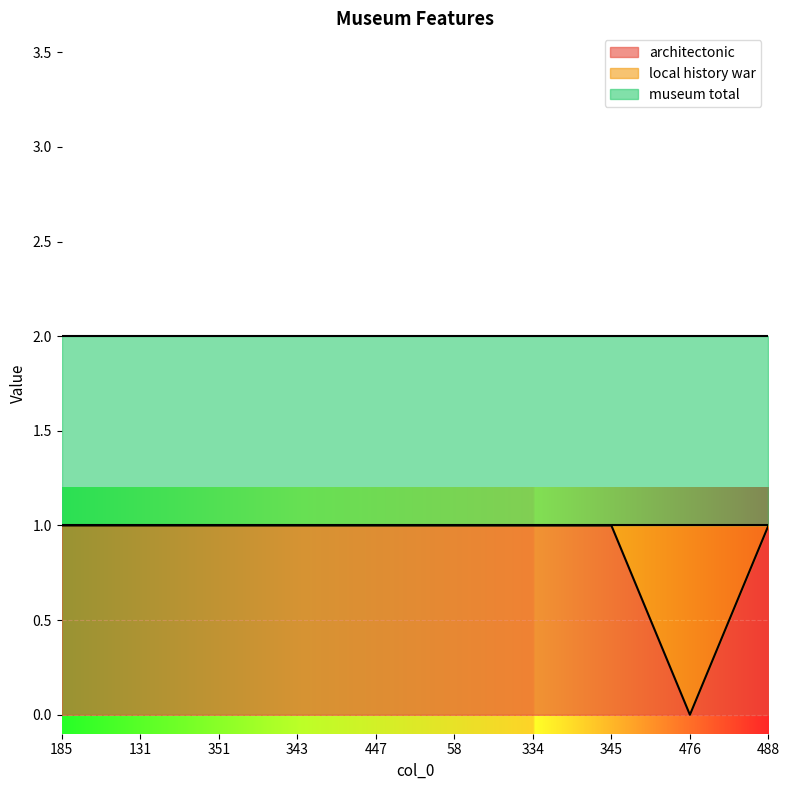

What is the total value across all series at 334?

2